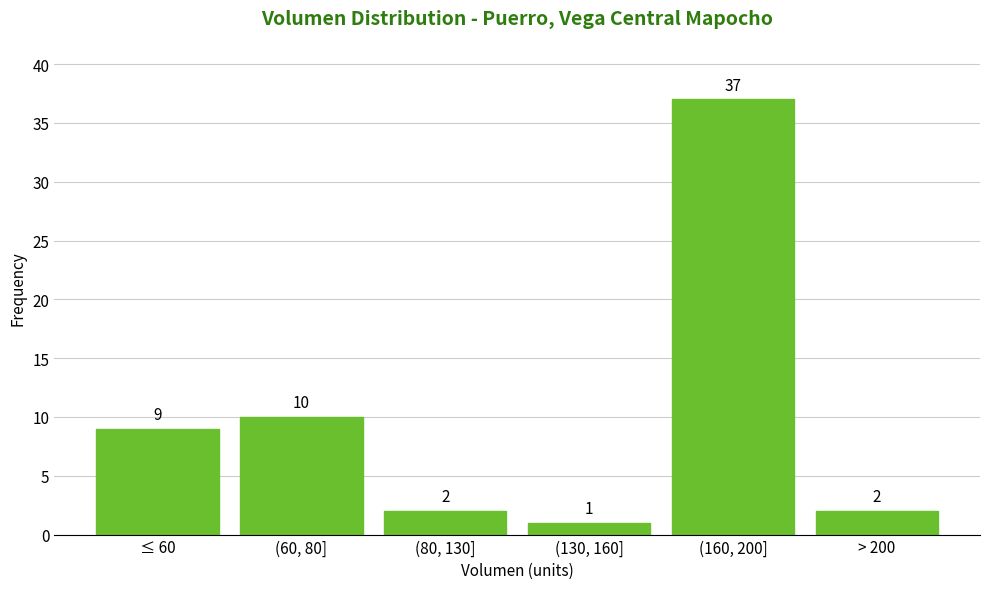

Reading left to right, list all the values displayed in this chart.

≤ 60=9	(60, 80]=10	(80, 130]=2	(130, 160]=1	(160, 200]=37	> 200=2